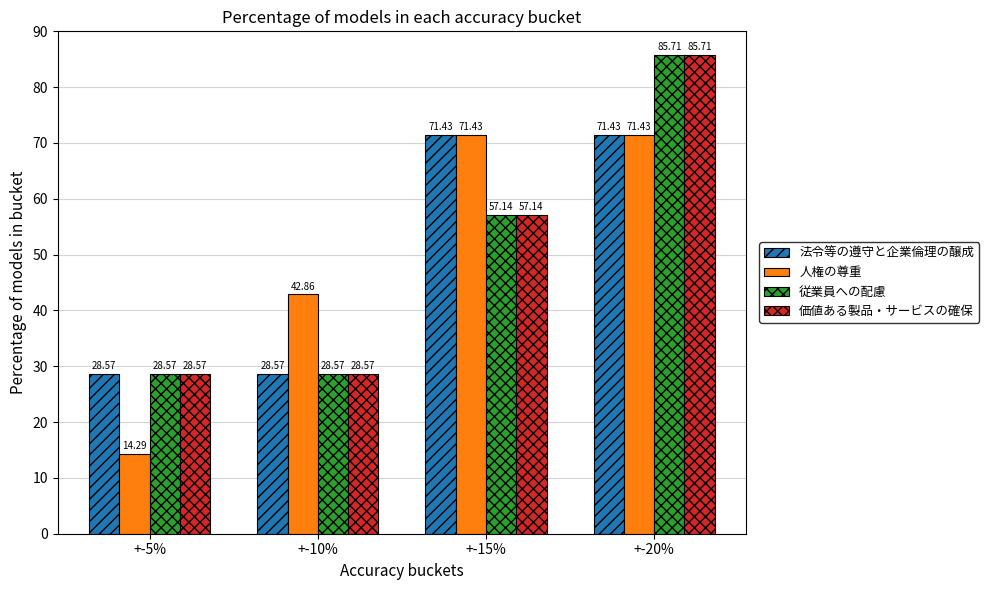

What is the total value across all series at +-10%?

128.6